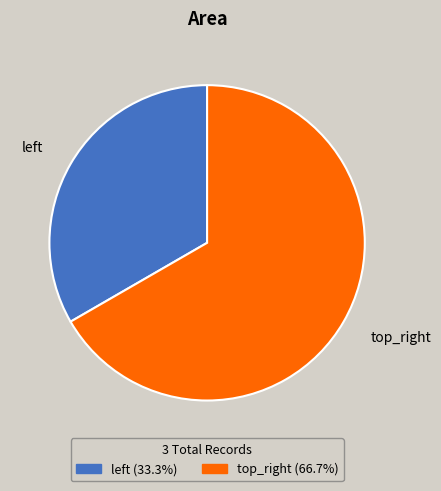

Rank the categories by value from lowest to highest.

left, top_right